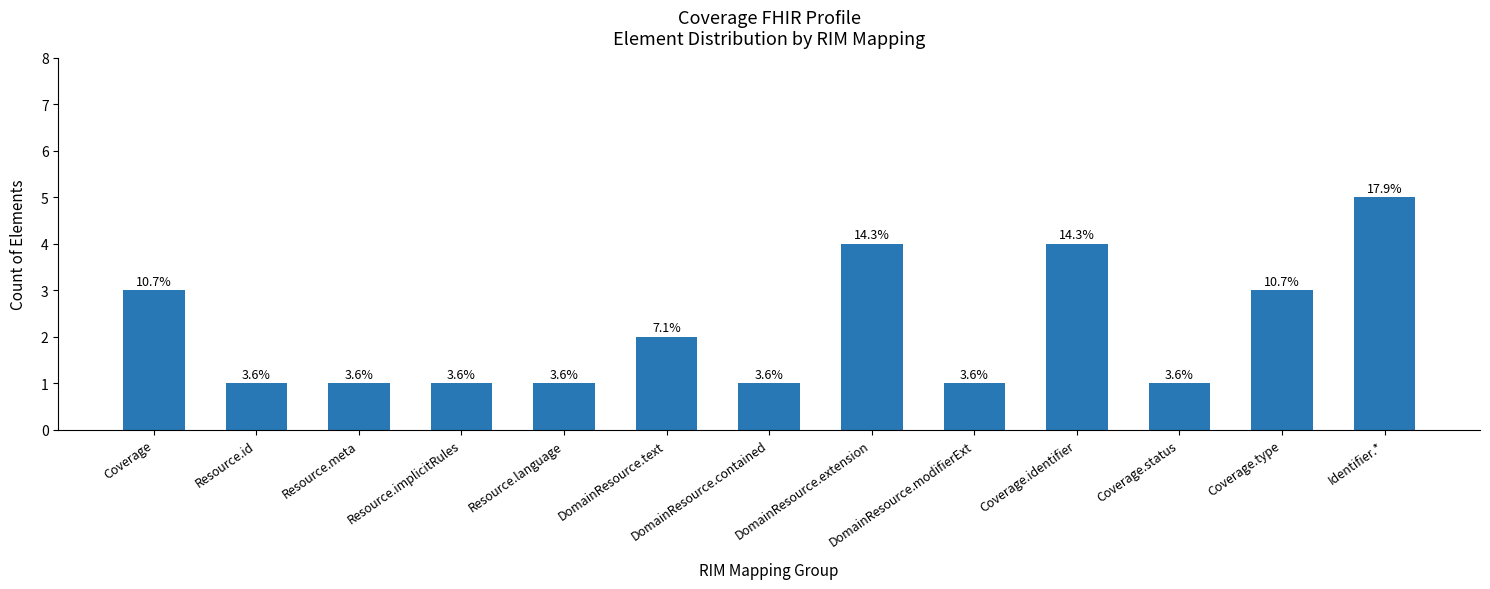

Between DomainResource.contained and Coverage.identifier, which is larger?

Coverage.identifier